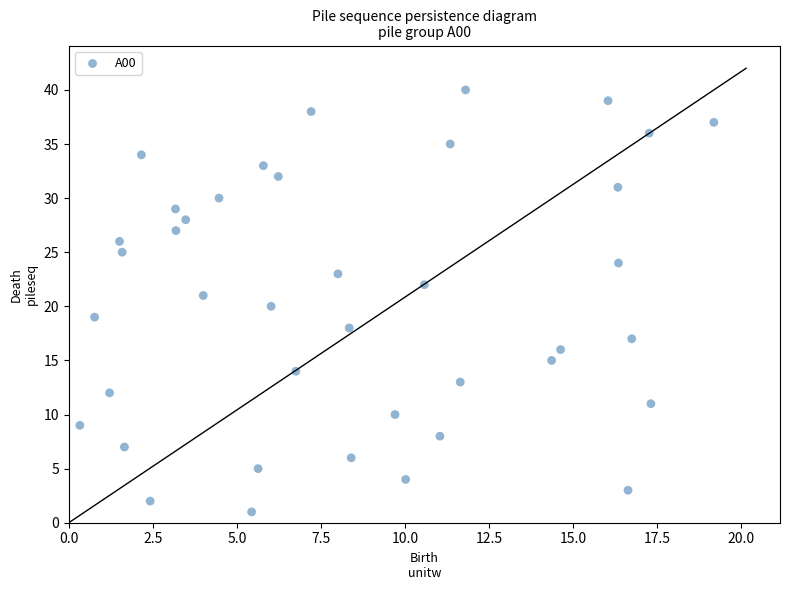

How many points are shown in the scatter plot?

40